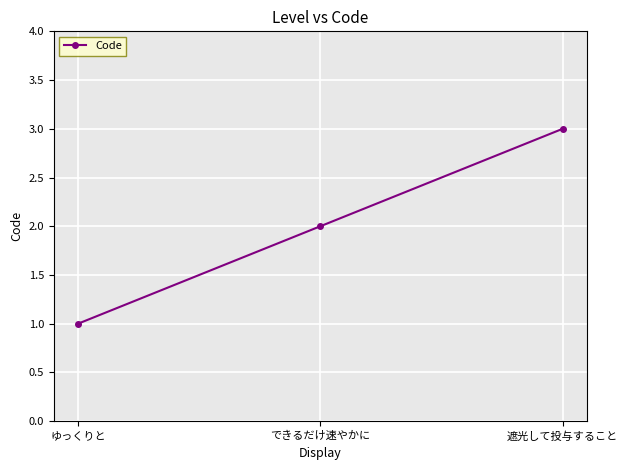

What is the approximate value at 遮光して投与すること?

3